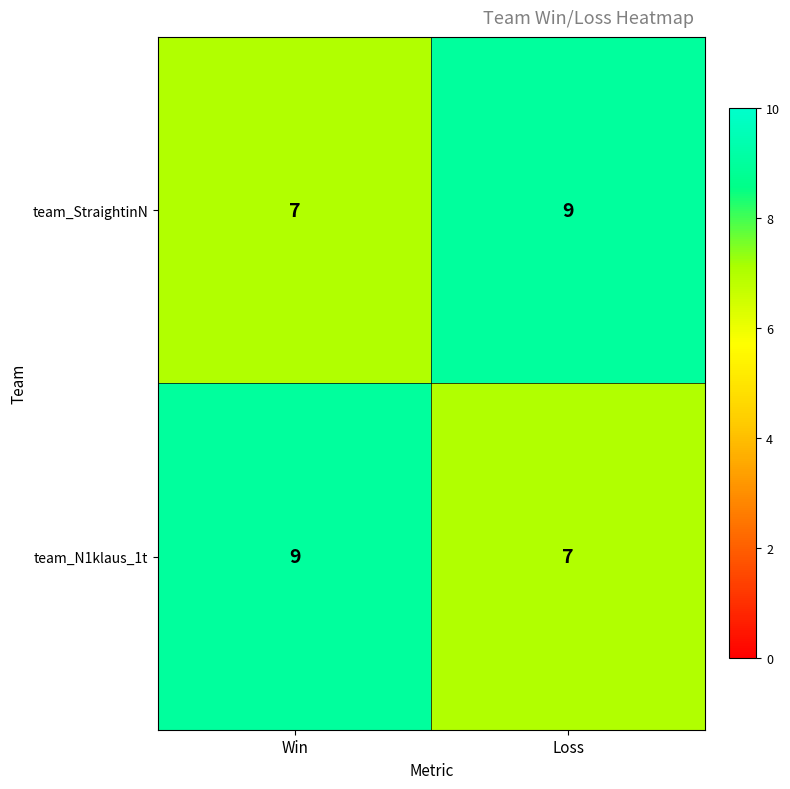

List the labels in order of team_StraightinN value, largest first.

Loss, Win